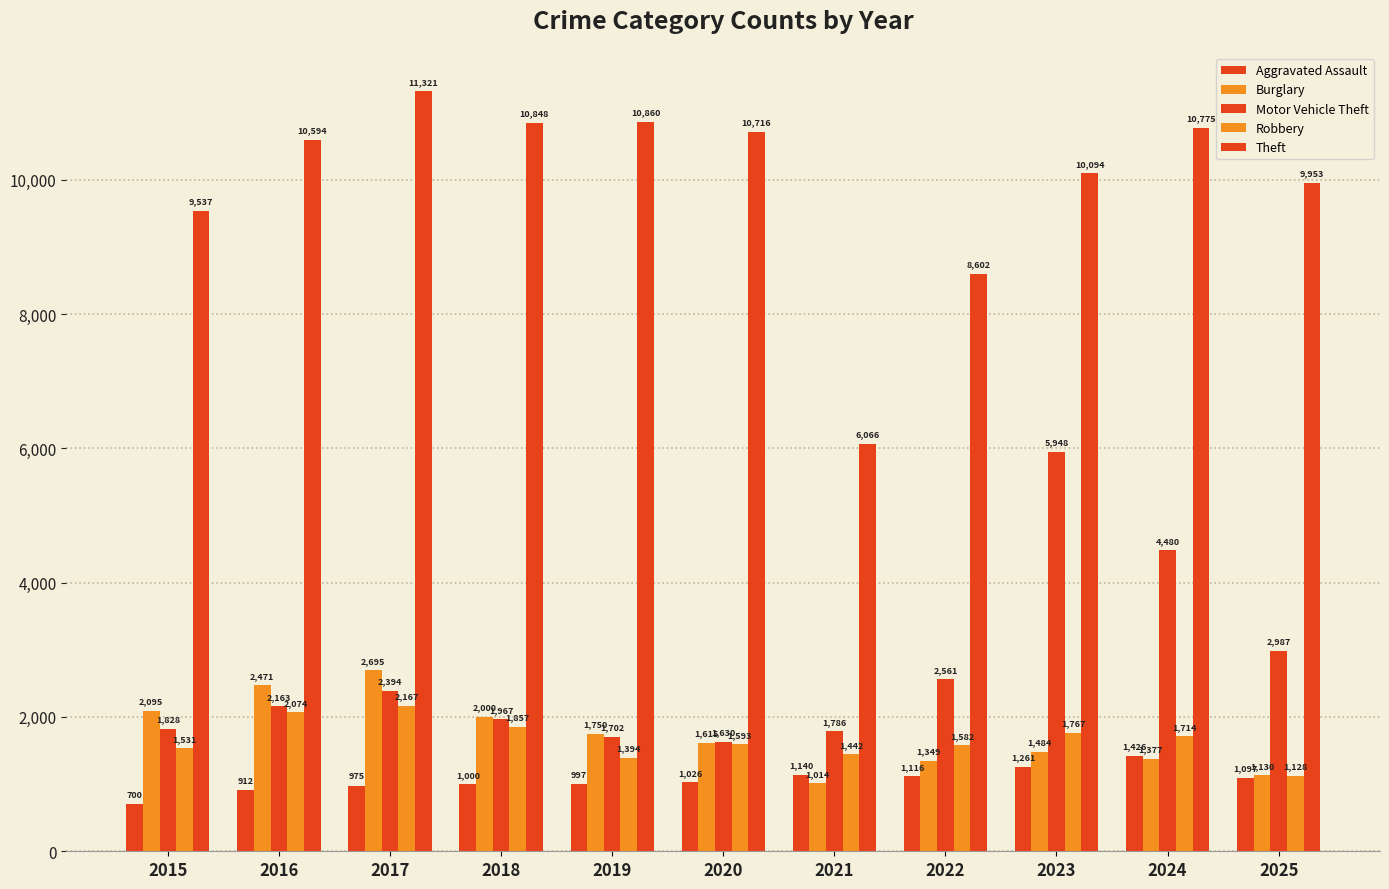

Does the chart contain stacked bars?

No